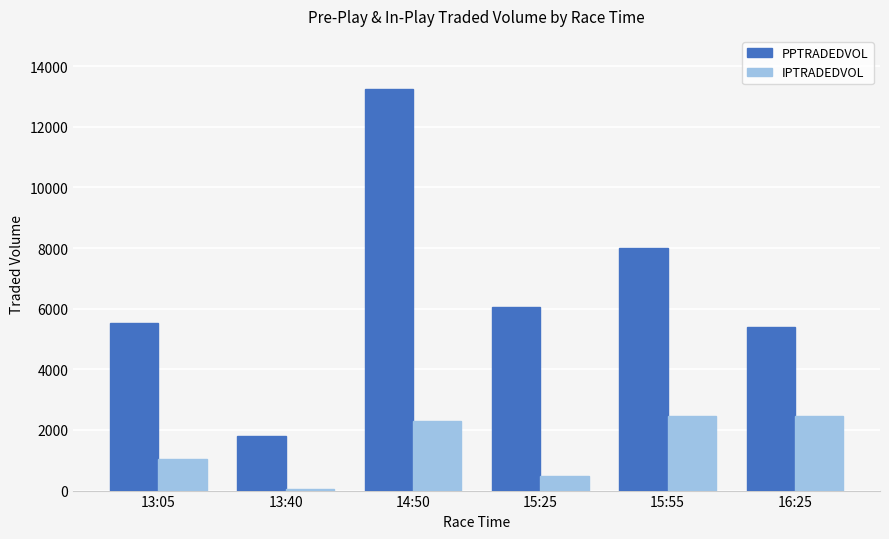

What is the maximum value shown in the chart?

13233.6